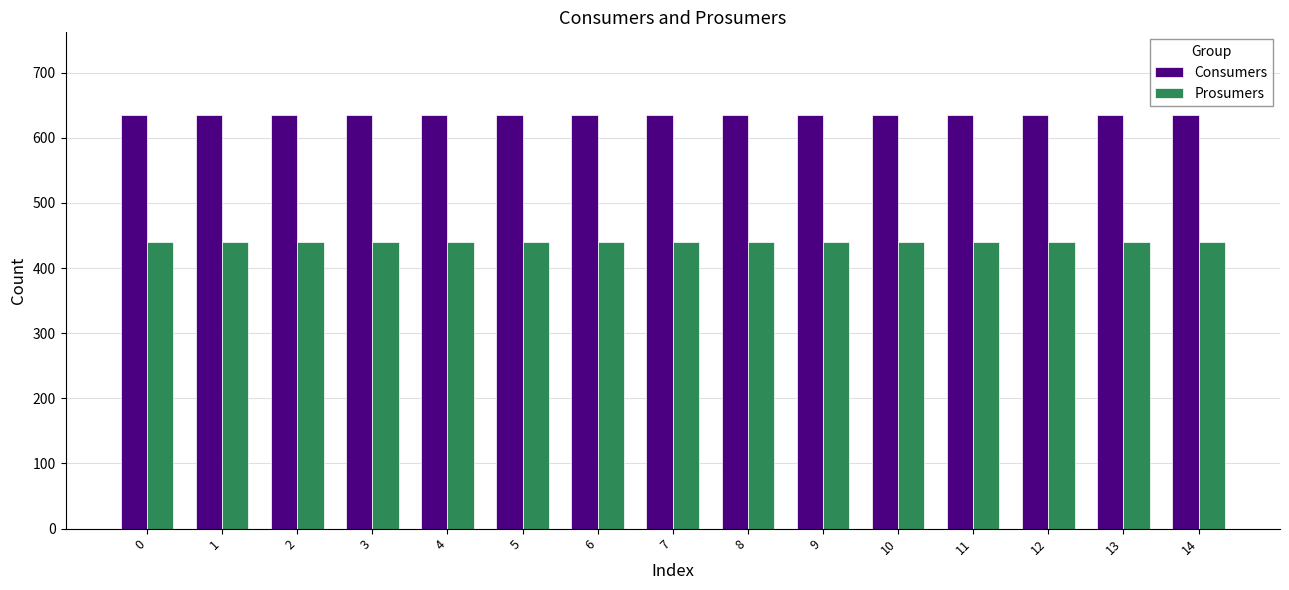

Reading left to right, extract all data points from this chart.

Consumers: 635	635	635	635	635	635	635	635	635	635	635	635	635	635	635
Prosumers: 440	440	440	440	440	440	440	440	440	440	440	440	440	440	440